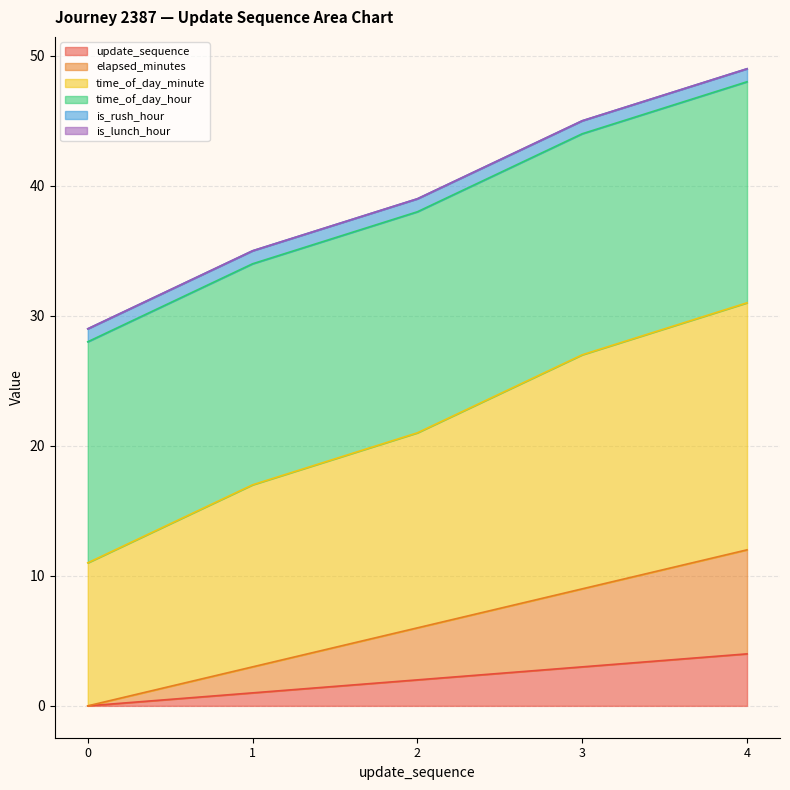

The update_sequence series shows 2 at 2. True or false?

True